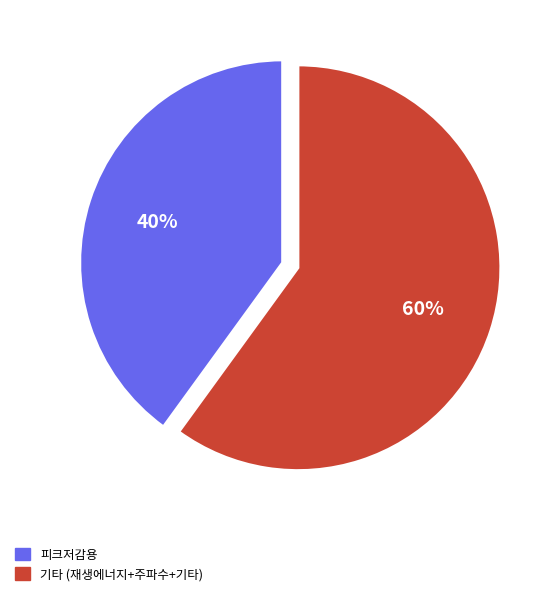

Is there a majority slice in this chart?

Yes